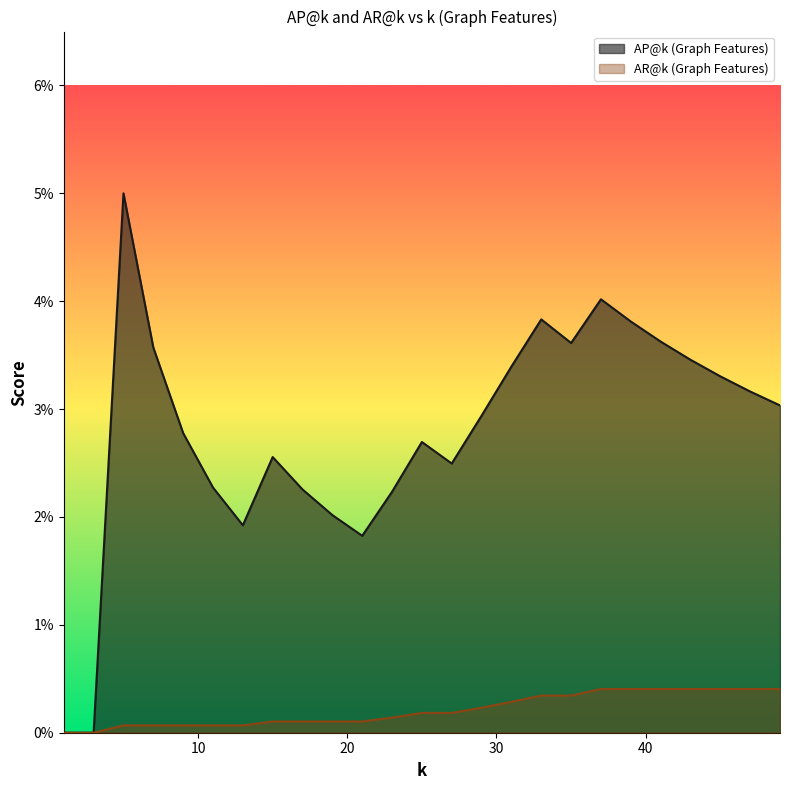

Reading right to left, extract all data points from this chart.

AP@k (Graph Features): 0.0	0.0	0.0	0.0	0.0	0.0	0.0	0.0	0.0	0.0	0.0	0.0	0.0	0.0	0.0	0.0	0.0	0.0	0.0	0.0	0.0	0.0	0.1	0.0	0.0
AR@k (Graph Features): 0.0	0.0	0.0	0.0	0.0	0.0	0.0	0.0	0.0	0.0	0.0	0.0	0.0	0.0	0.0	0.0	0.0	0.0	0.0	0.0	0.0	0.0	0.0	0.0	0.0